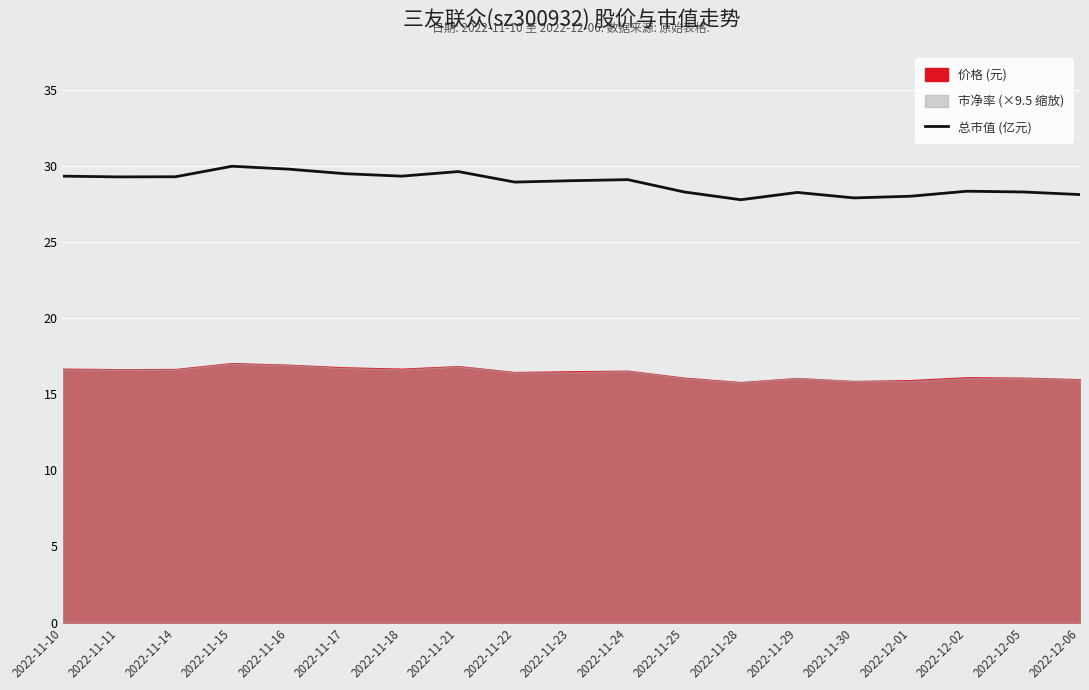

Approximately how many times larger is the value at 2022-11-21 compared to 2022-12-01?

1.1